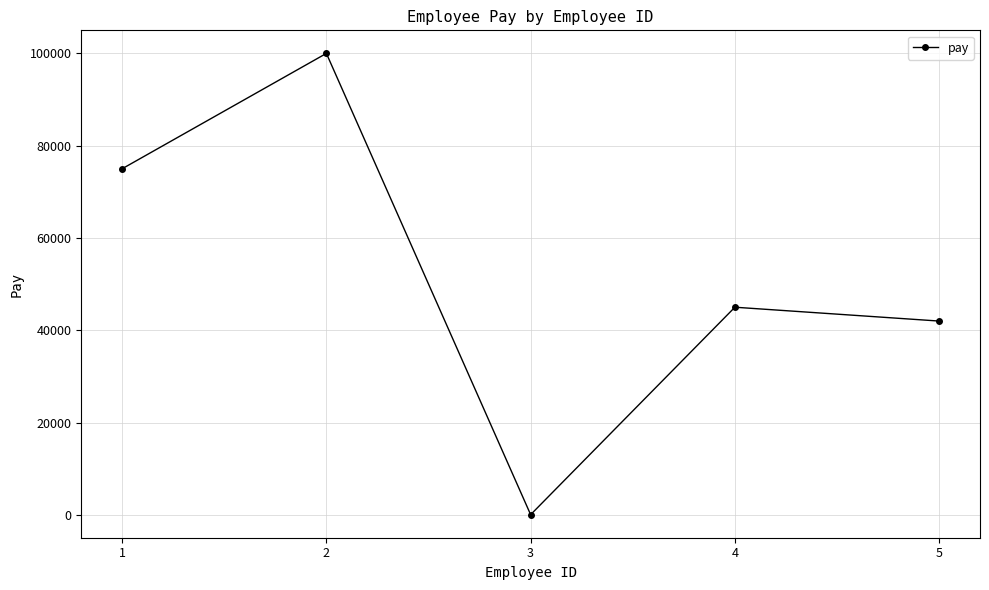

List the labels in order of value, smallest first.

3, 5, 4, 1, 2